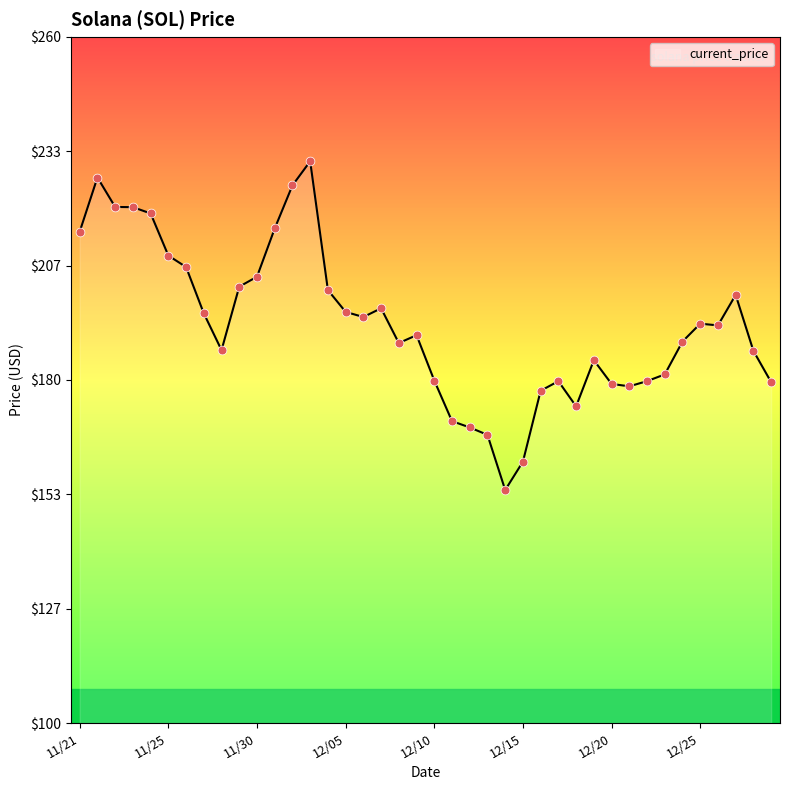

What is the greatest value displayed?

231.0